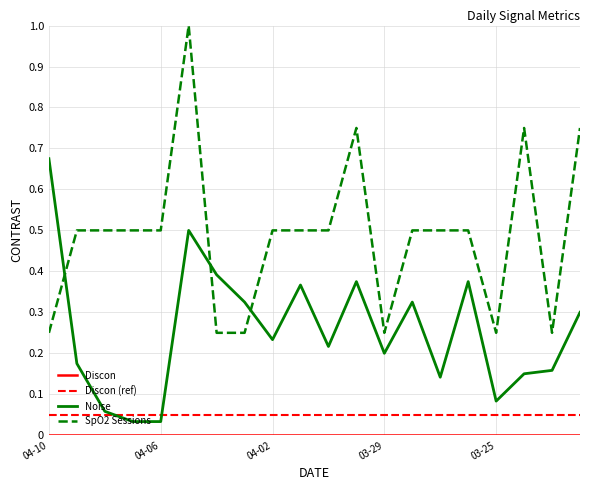

After their last crossing, which series has the higher values: SpO2 Sessions or Noise?

SpO2 Sessions